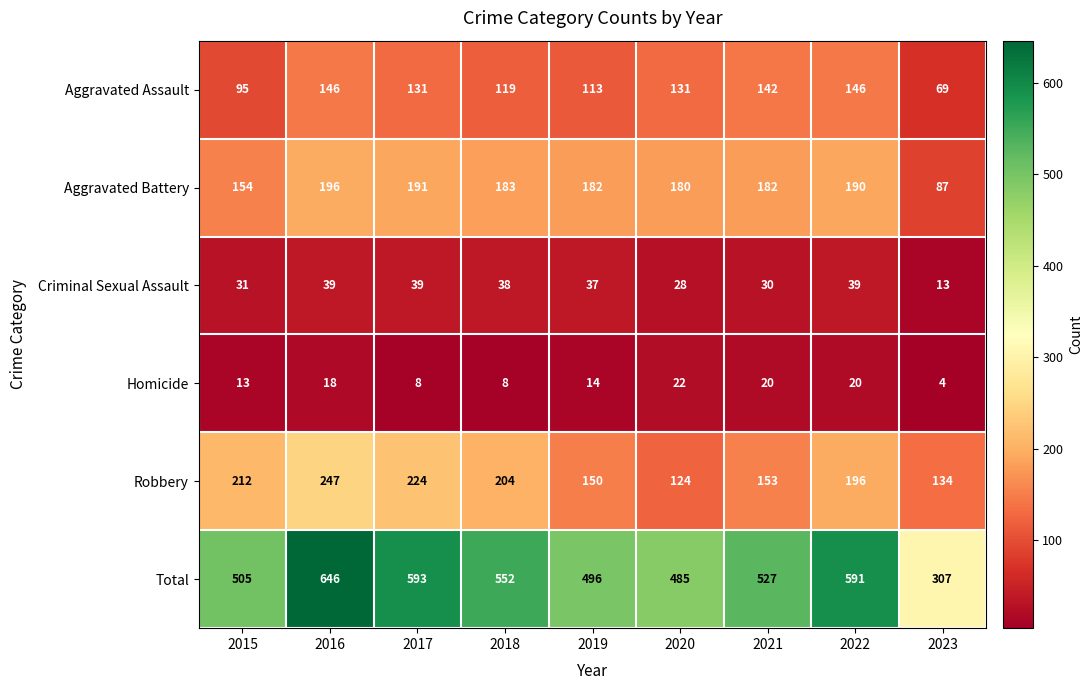

What is the average value of the Aggravated Assault series?

121